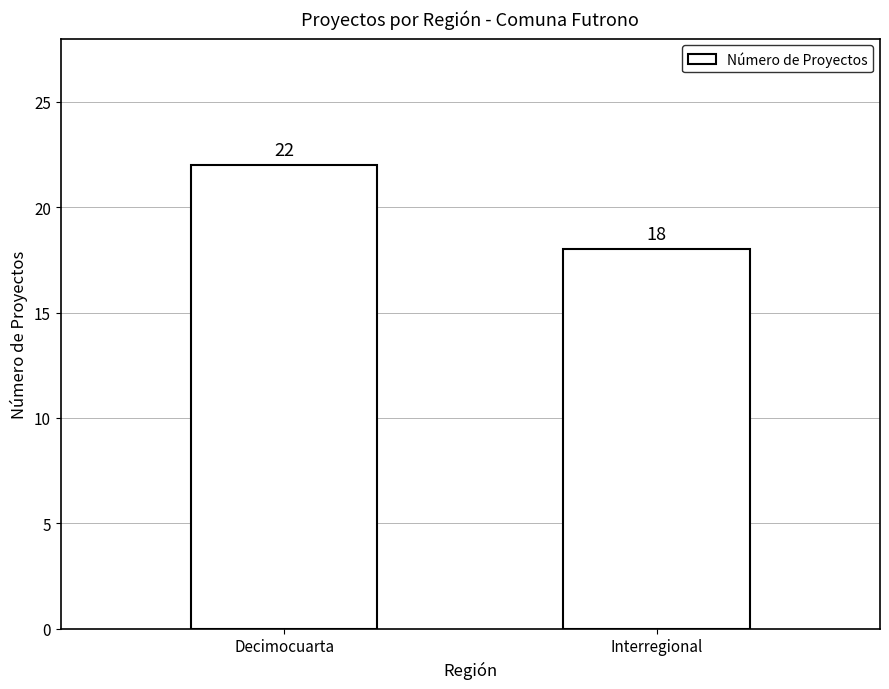

Which label corresponds to the largest value in the chart?

Decimocuarta